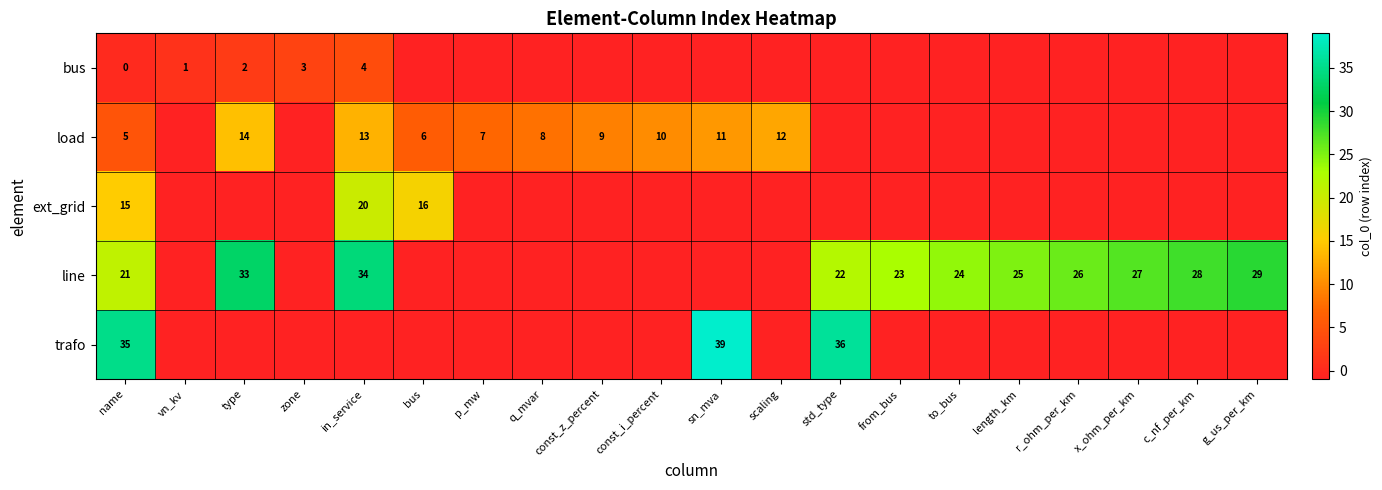

Between scaling and bus, which is larger?

scaling